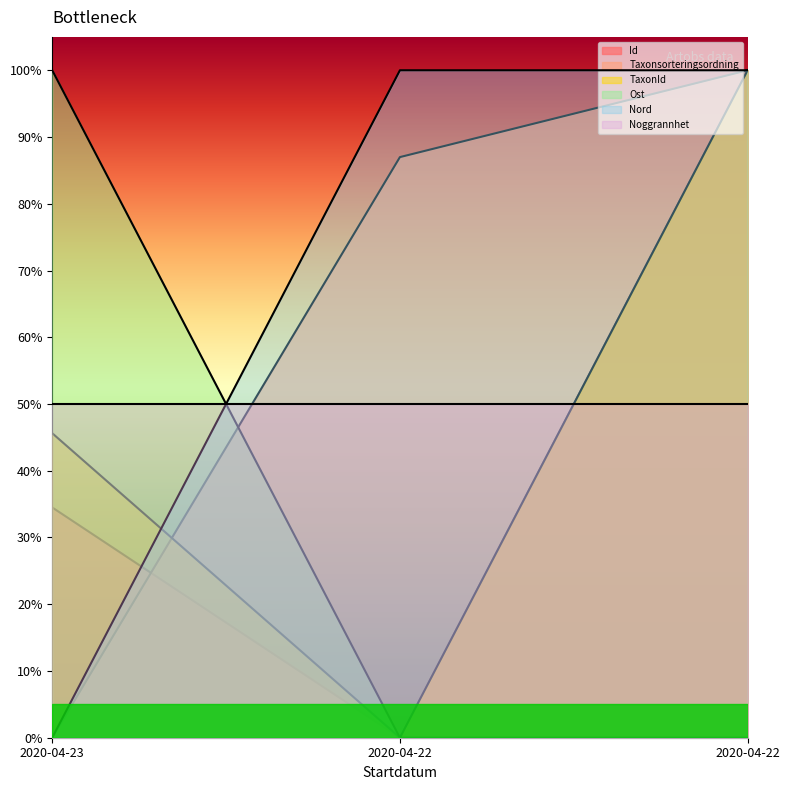

What is the highest value of the Taxonsorteringsordning series?

1.0